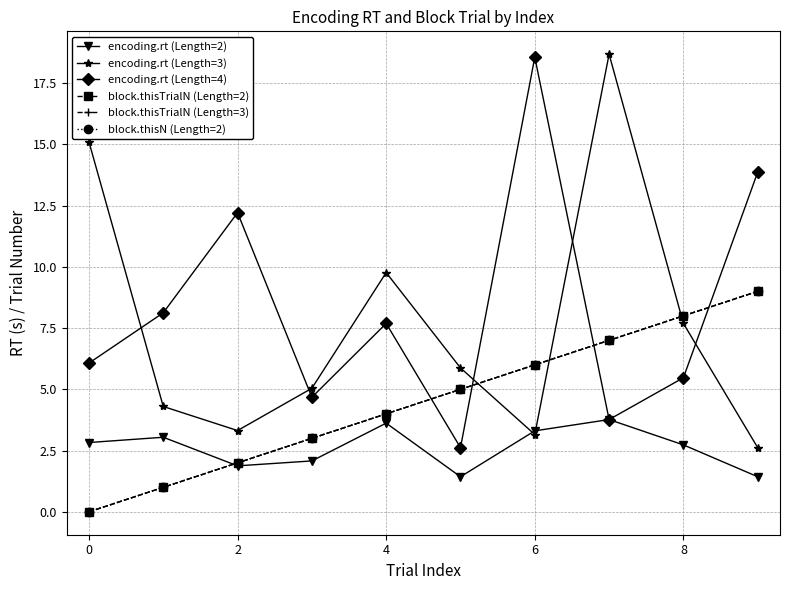

Does the chart display data point markers on the line(s)?

Yes